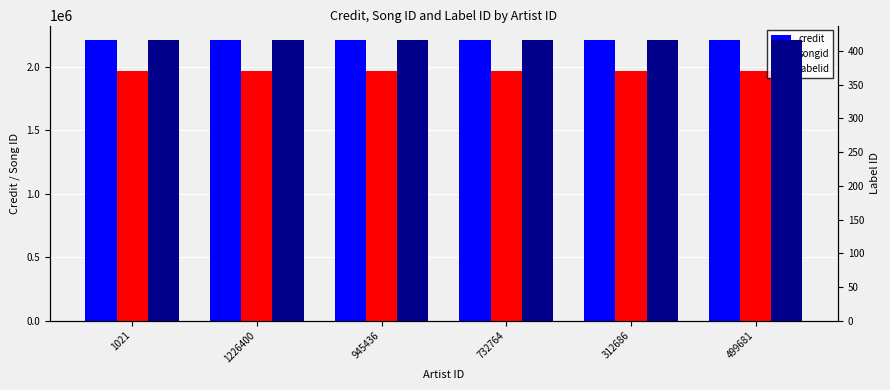

Reading right to left, transcribe all the data shown in this chart.

credit: 2213292	2213292	2213292	2213292	2213292	2213292
songid: 1967328	1967328	1967328	1967328	1967328	1967328
labelid: 417	417	417	417	417	417